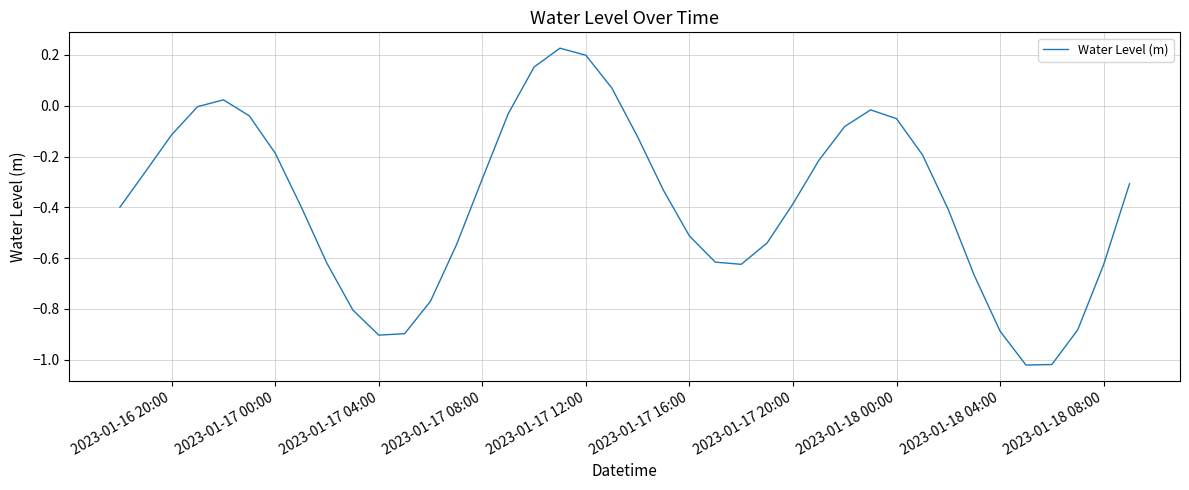

Count the number of data series in this chart.

1